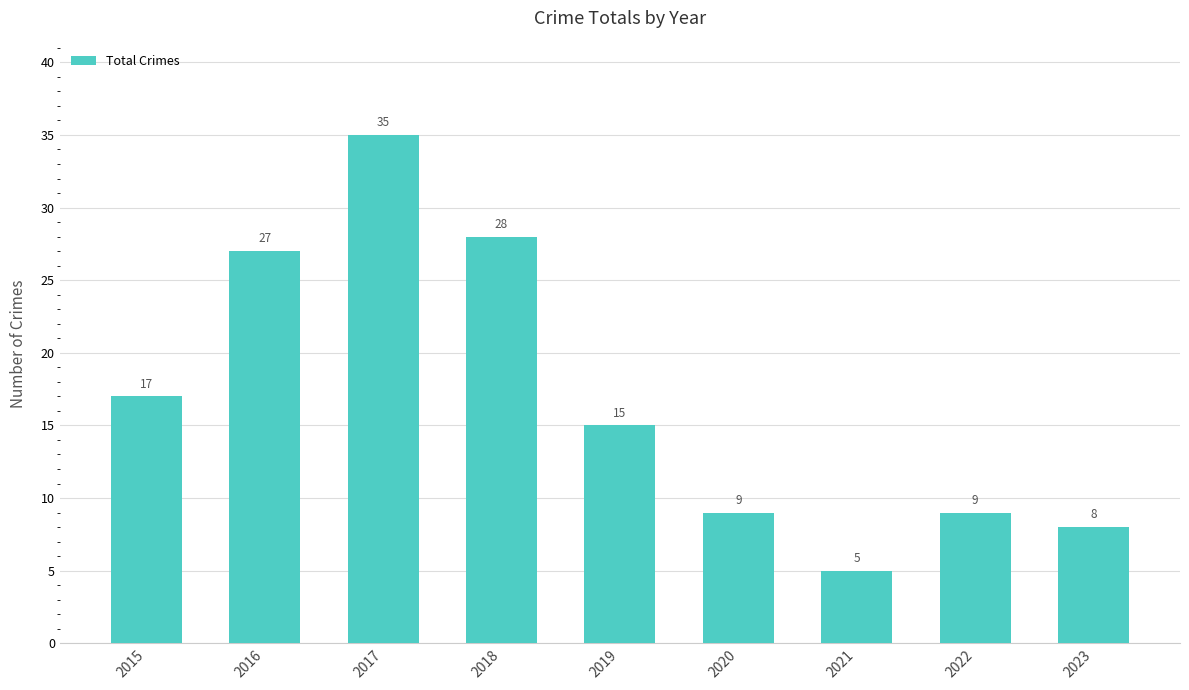

What is the sum of all values?

153